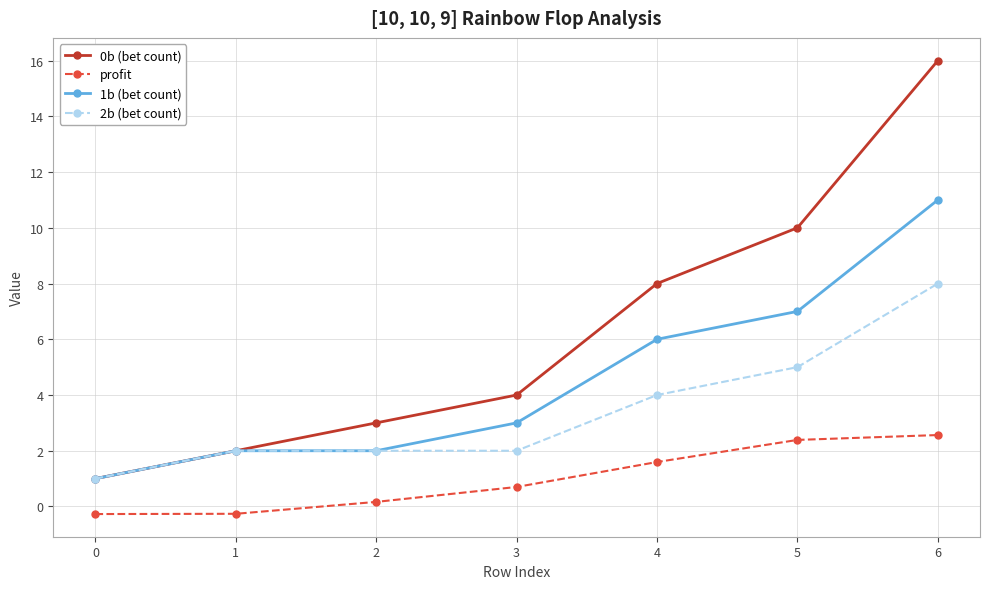

Which category has the highest value in the 2b (bet count) series?

6